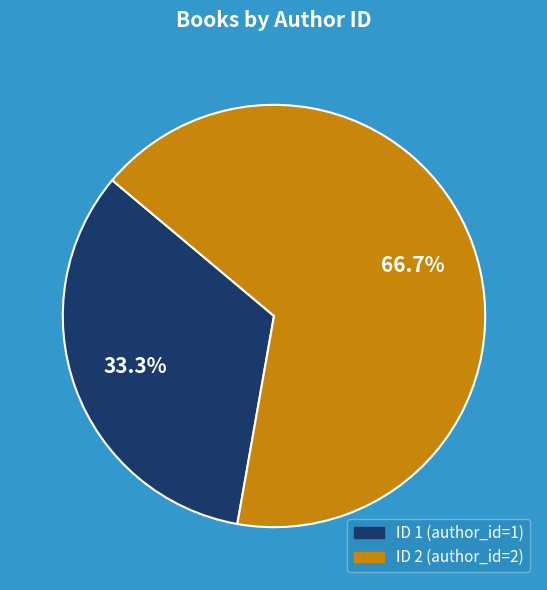

How many segments does this pie chart have?

2